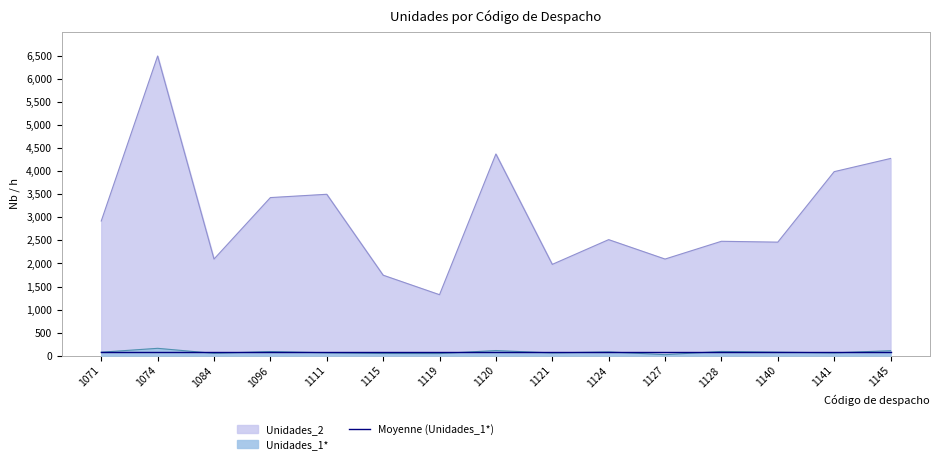

The value of Unidades_1* at 1119 is 45.0. True or false?

True